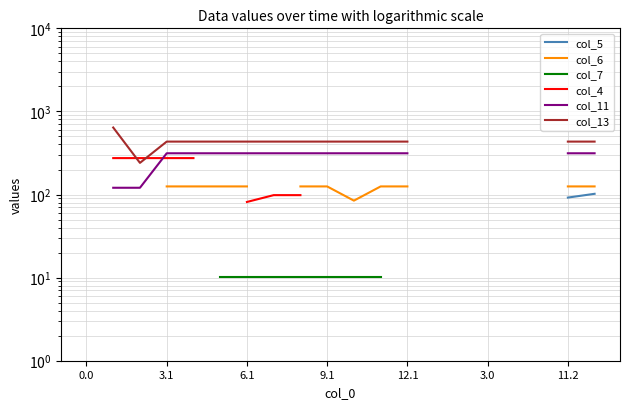

How many values in col_5 are above zero?

5